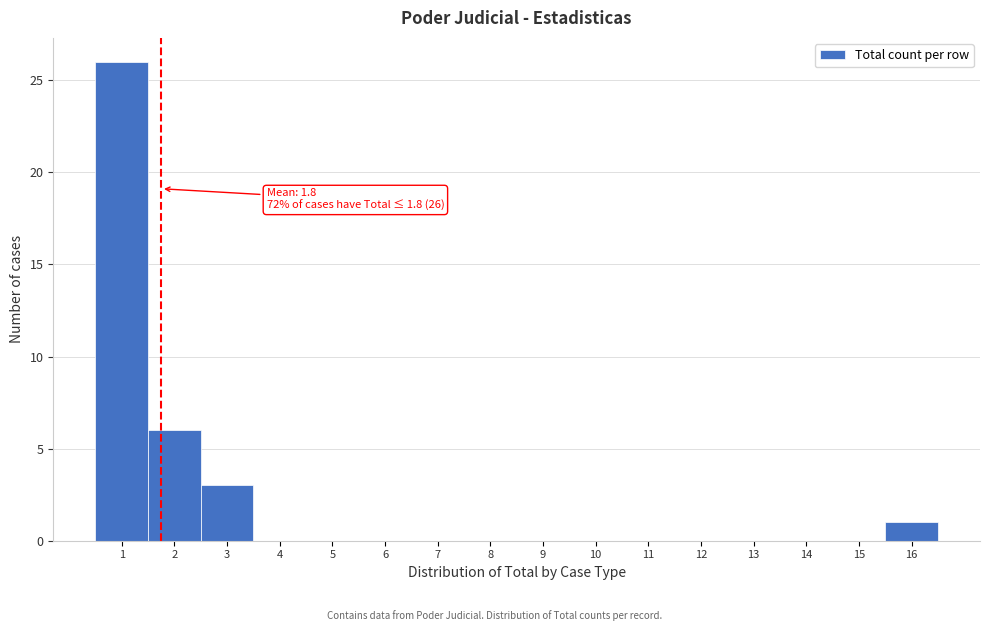

Which range on the x-axis has the tallest bar?

0.5 to 1.5